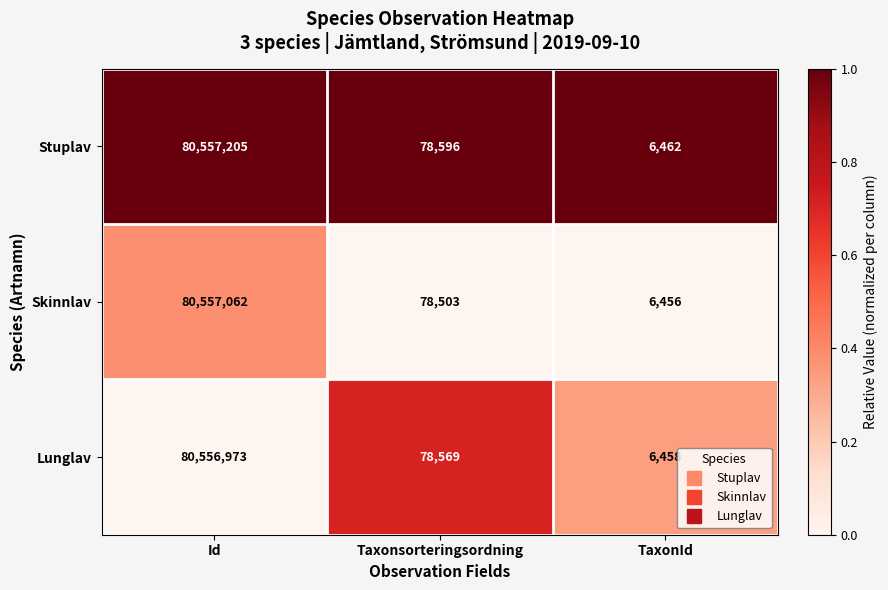

List the series in order of their peak value, highest first.

Stuplav, Skinnlav, Lunglav